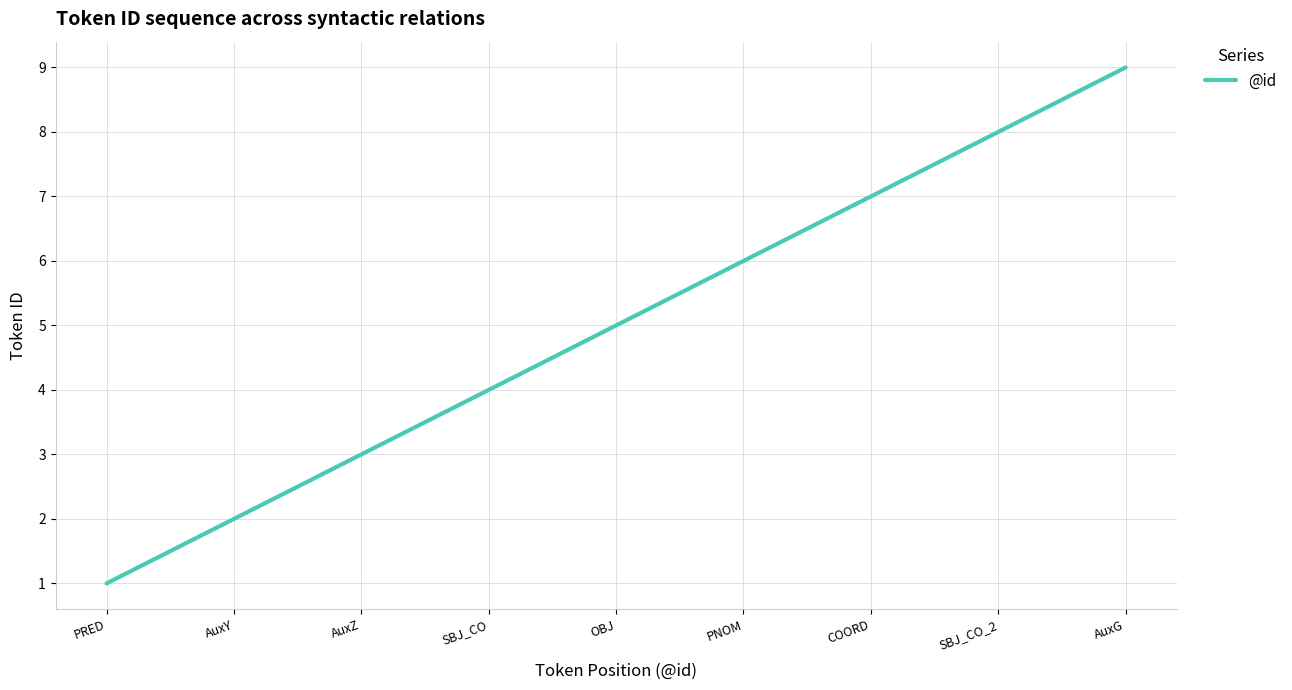

What position from the left is PRED?

1